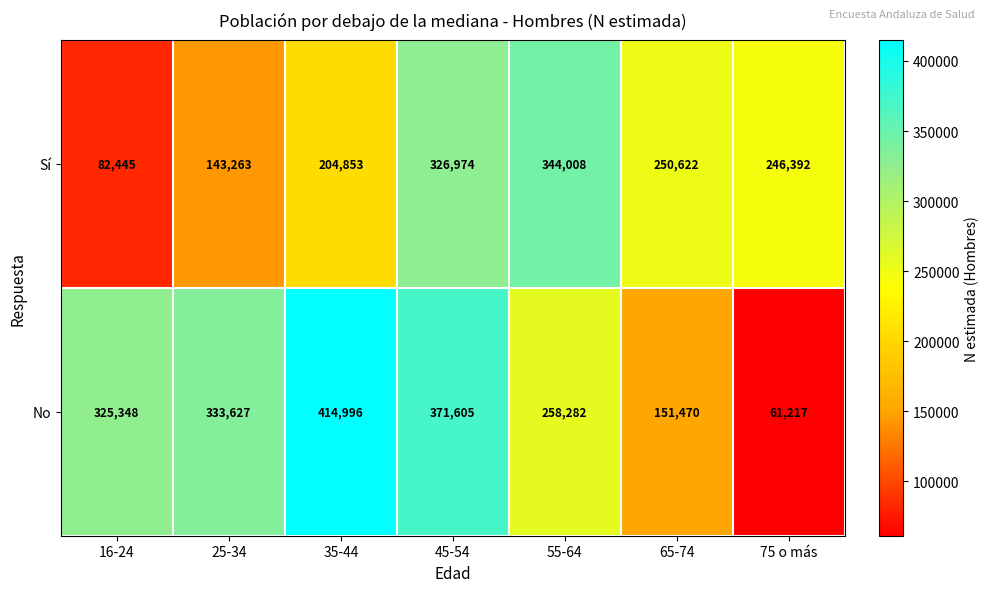

Rank the series by their average value, from lowest to highest.

Sí, No